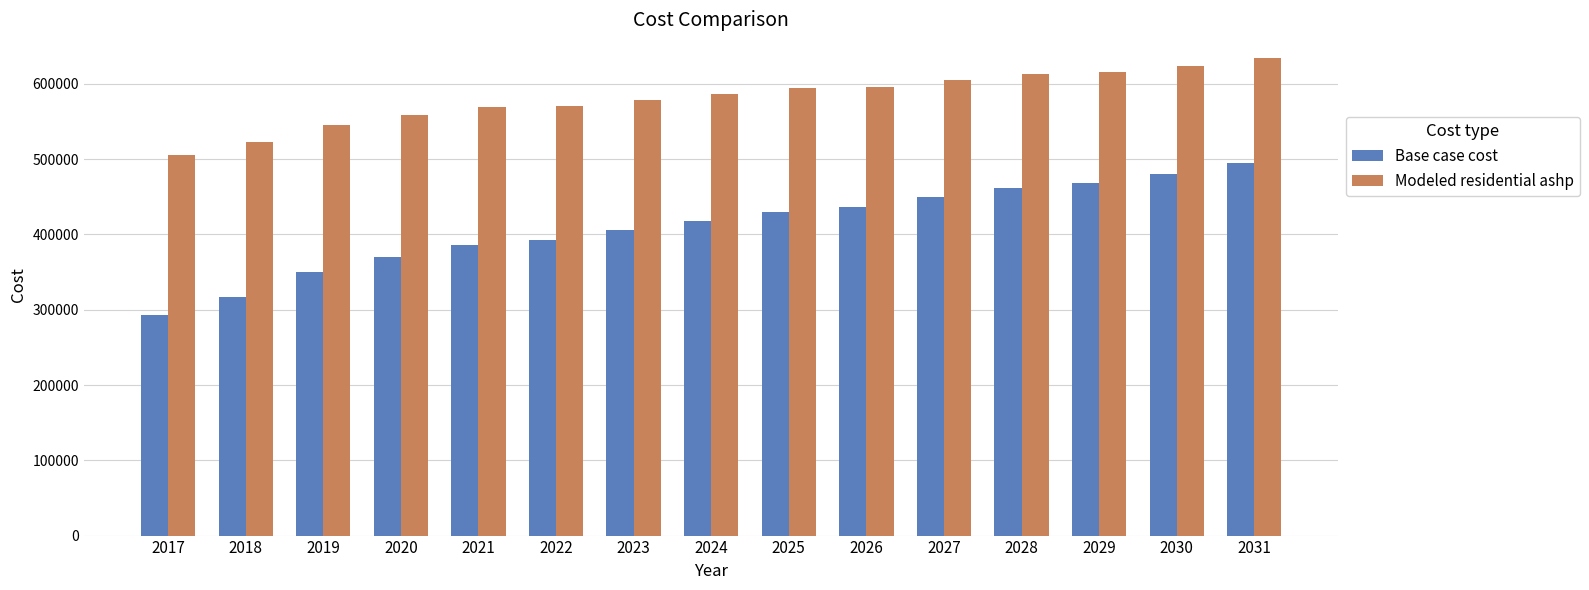

What are all the series names shown in the legend?

Base case cost, Modeled residential ashp